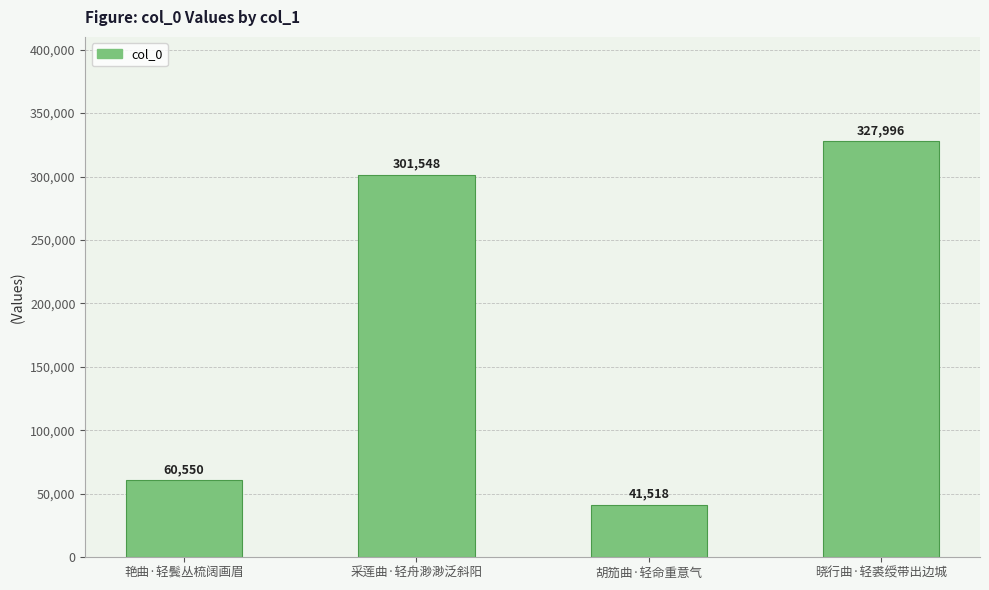

Read the value at 胡笳曲·轻命重意气.

41518